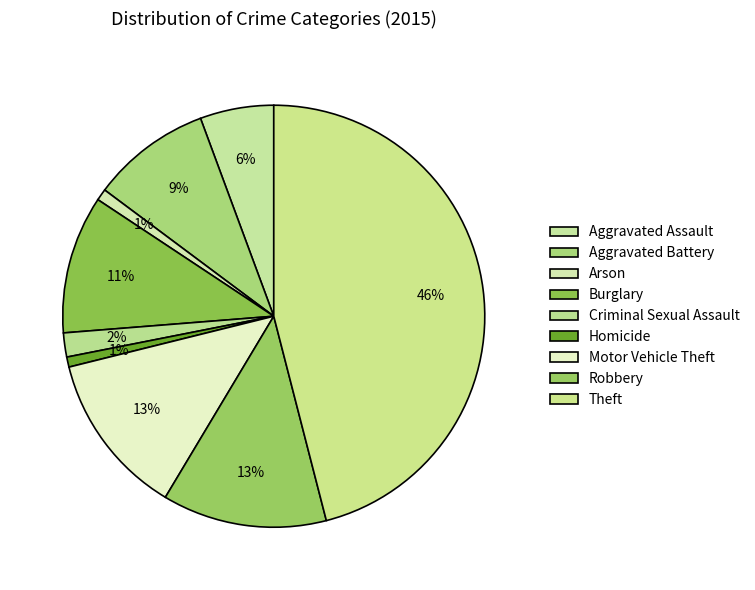

Count the number of slices in the pie.

9